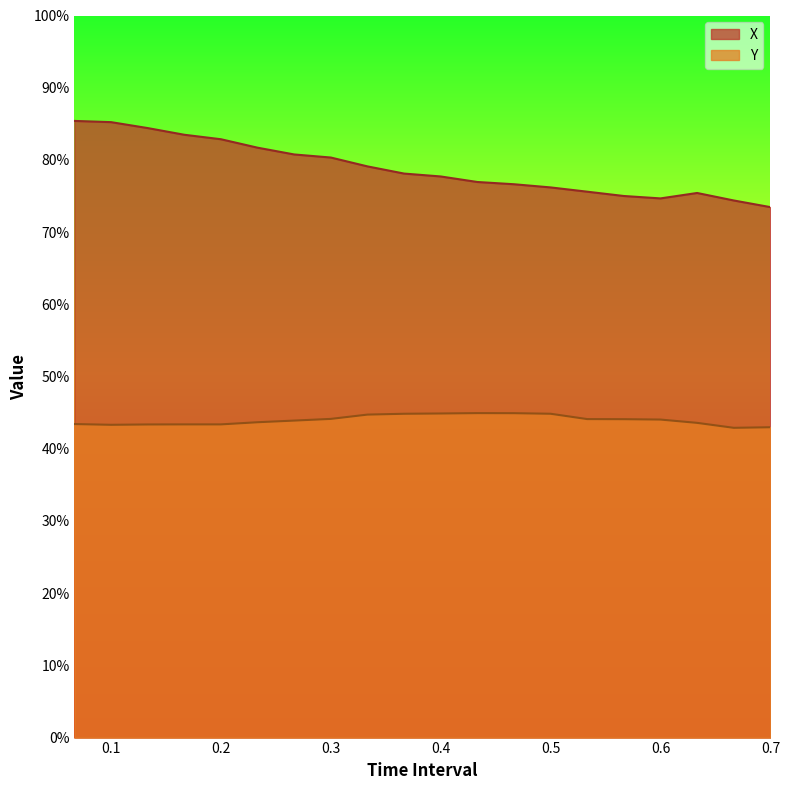

List the series in order of their overall mean, highest first.

X, Y